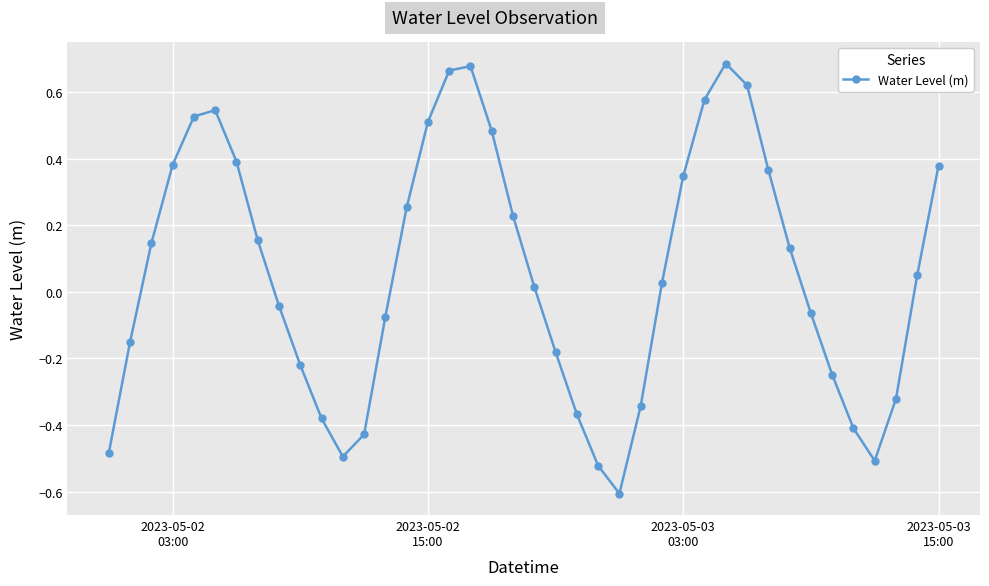

True or false: there are more than 1 points higher than both neighbors.

True